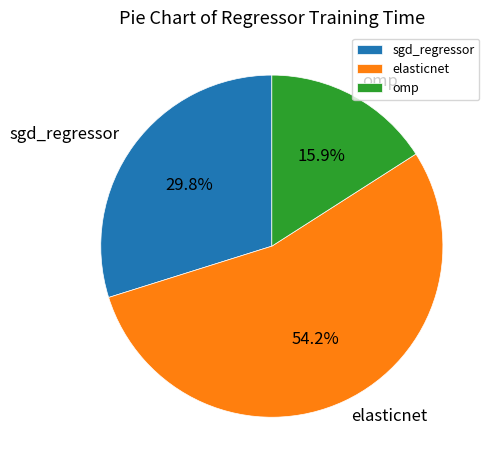

True or false: omp accounts for 16% of the total.

True